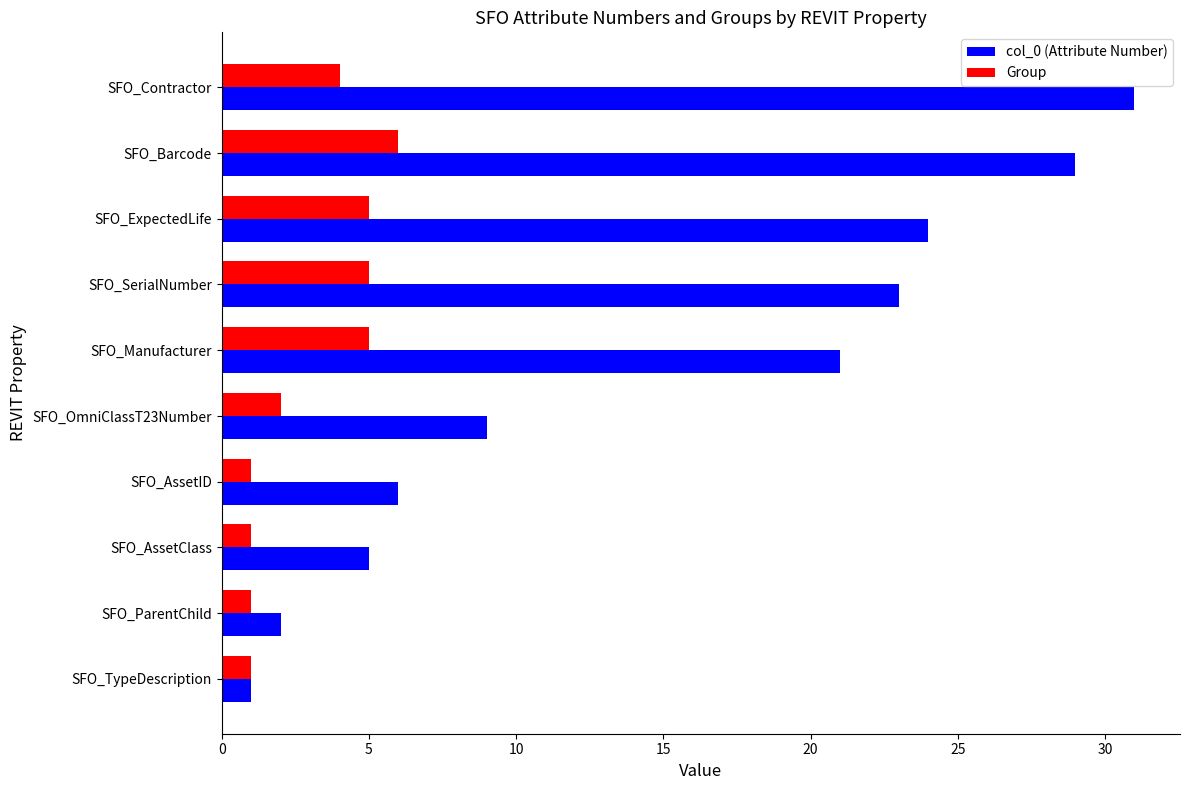

Is the value of Group at SFO_Contractor greater than the value of col_0 (Attribute Number) at SFO_ExpectedLife?

No